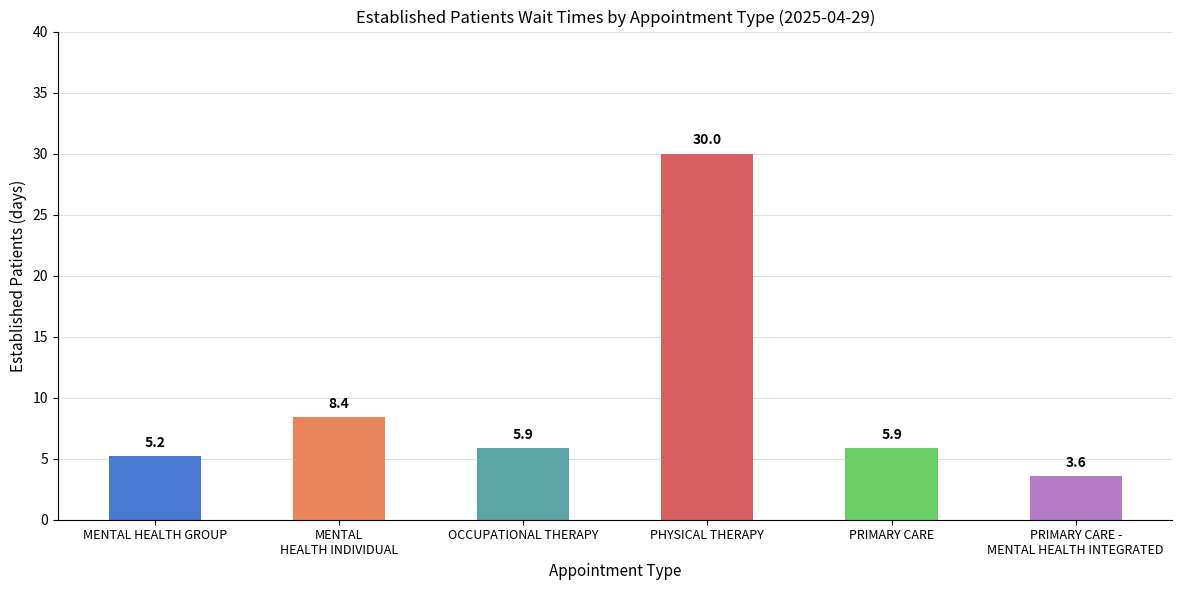

What is the difference between the second highest and second lowest values?

3.2